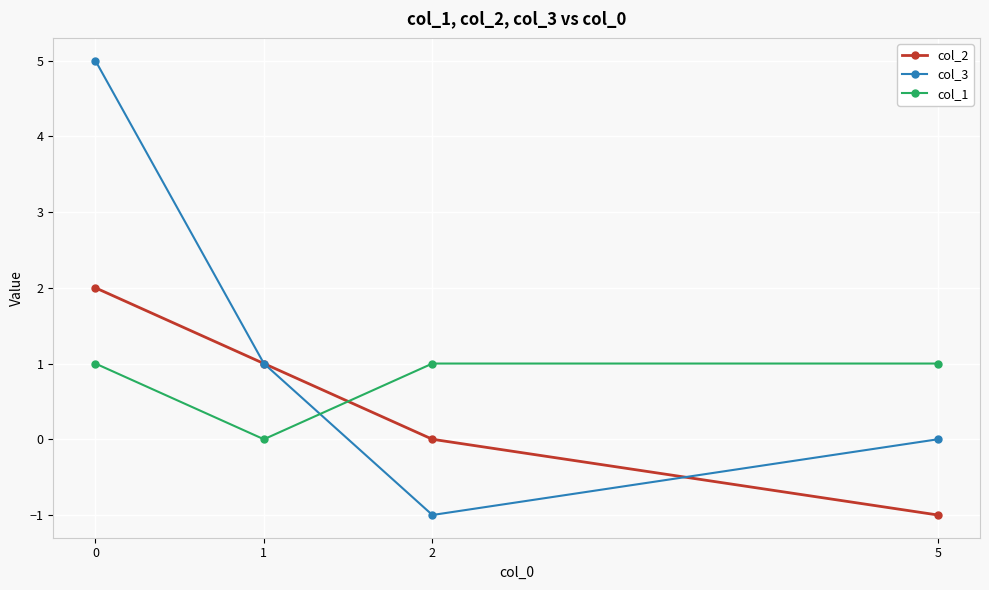

Is it true that col_3 equals 5 at 0?

True